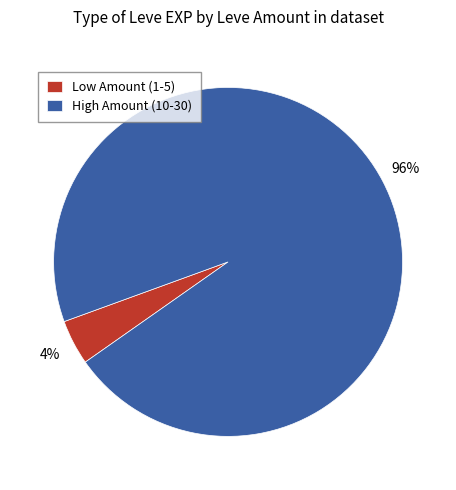

Count the number of slices in the pie.

2